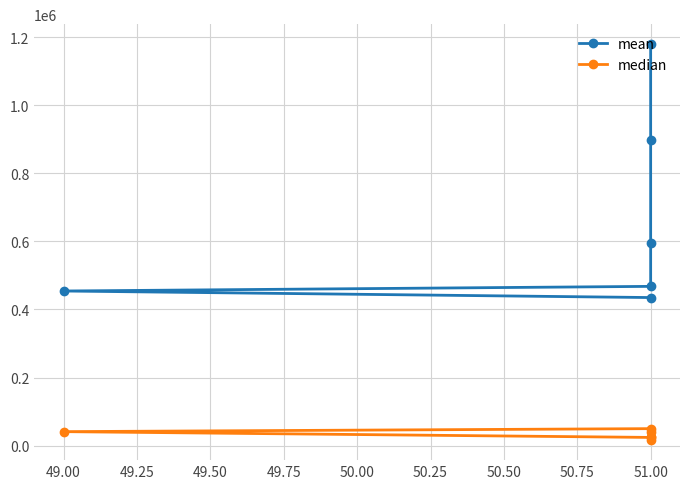

What is the sum of all mean values?

4033550.0